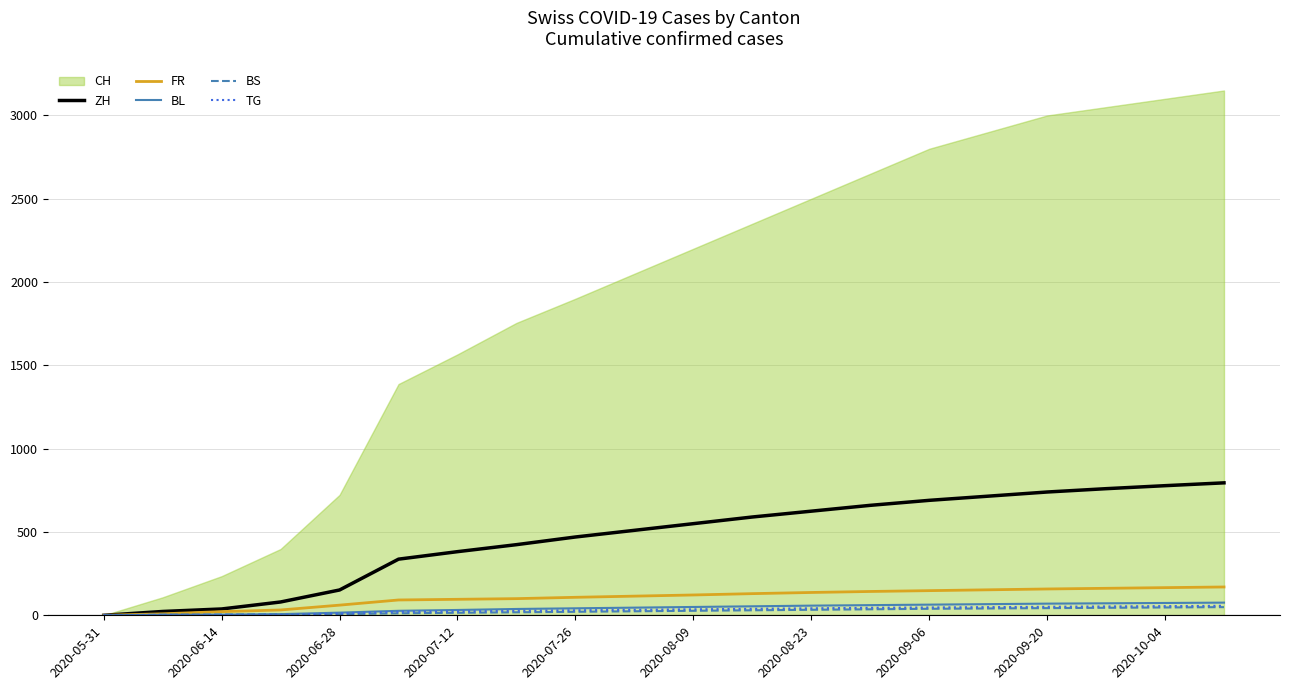

What position from the left is 13?

14